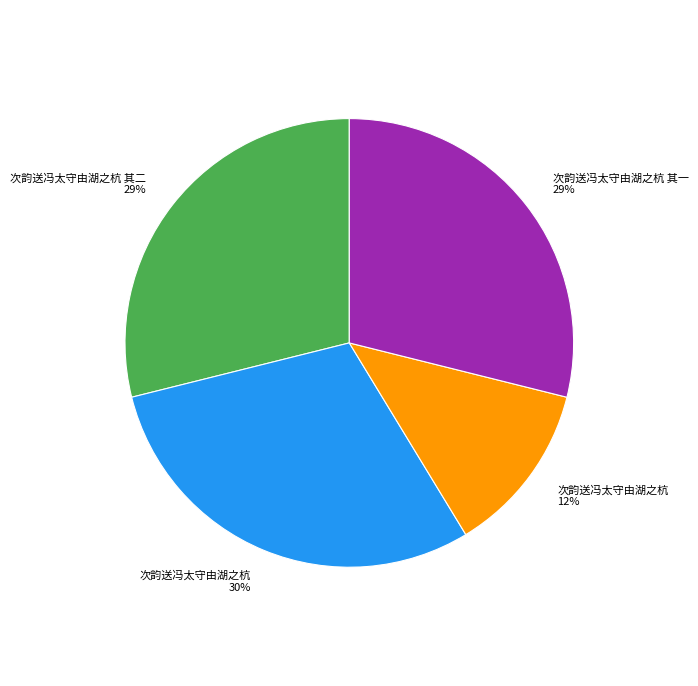

Is there a majority slice in this chart?

No